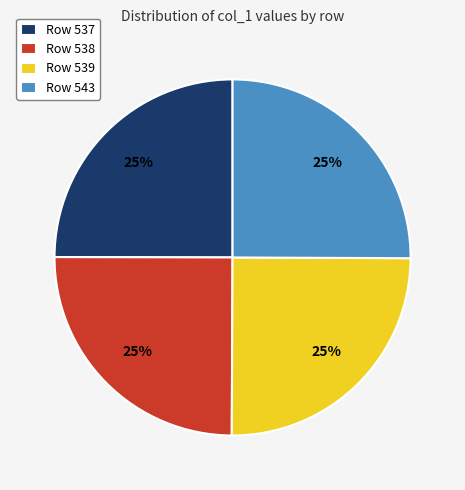

To the nearest percent, what is the average slice percentage?

25%